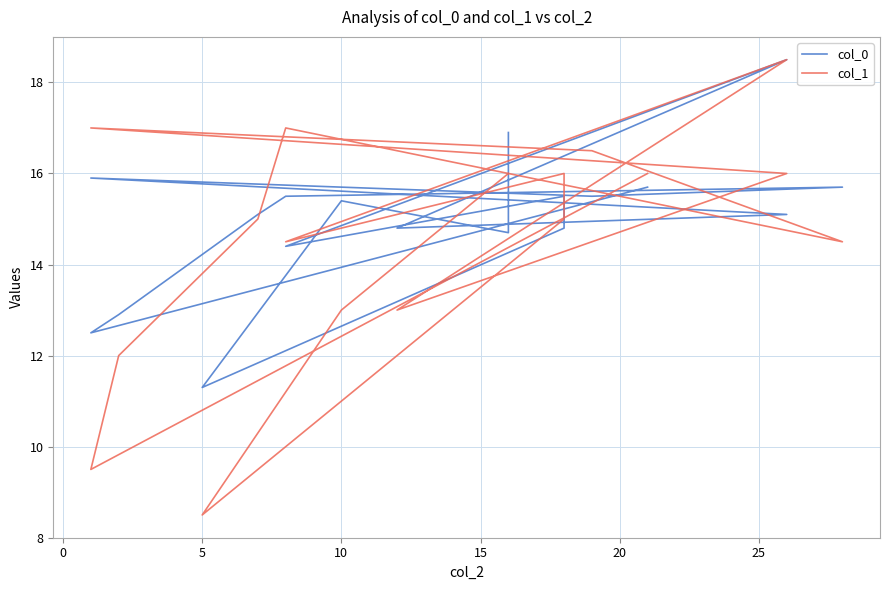

List the series in order of their overall mean, highest first.

col_0, col_1